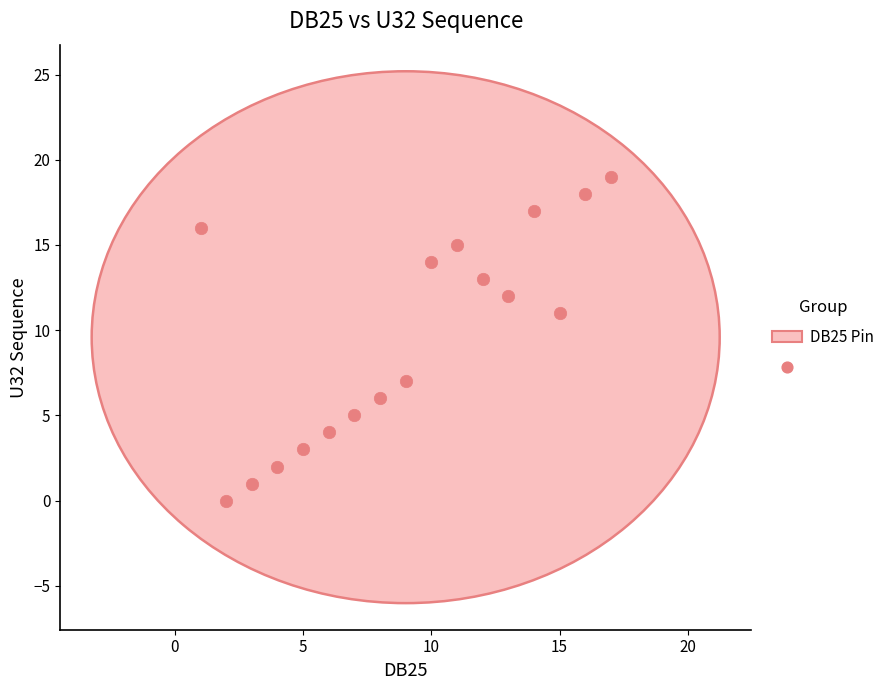

What is the range of Y values (max minus min)?

19